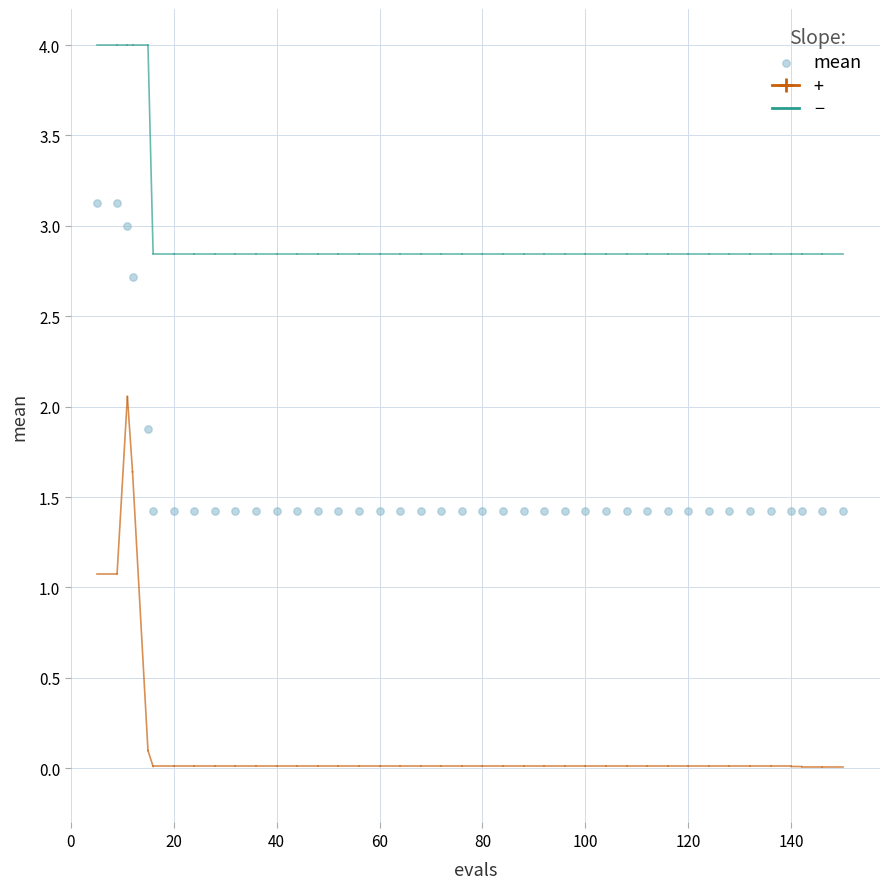

What is the range of X values (max minus min)?

145.0